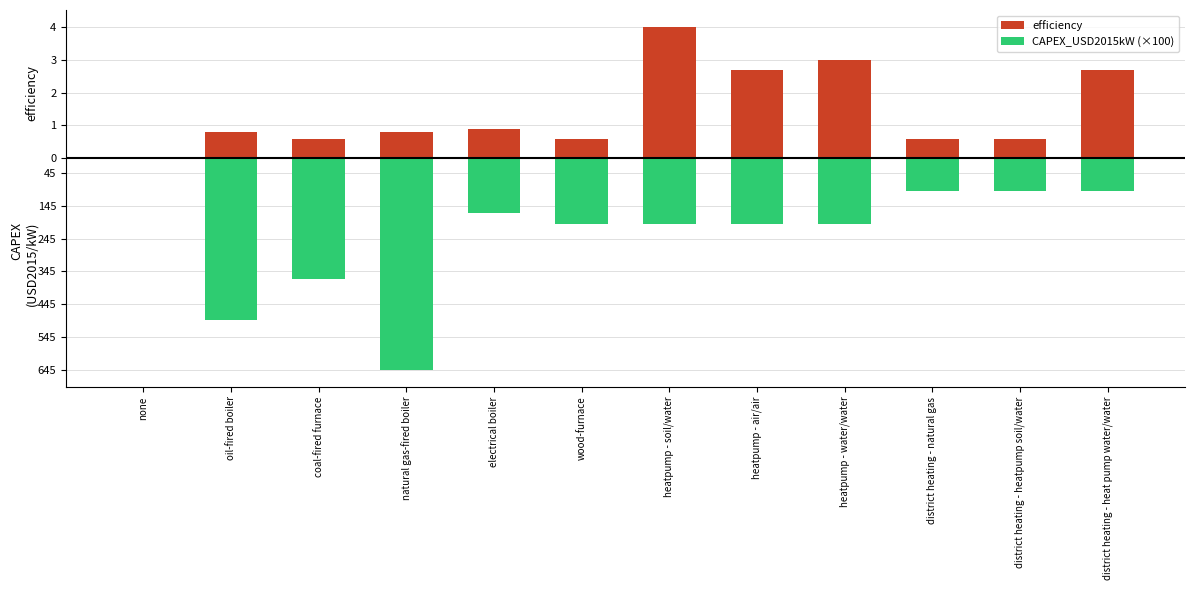

Reading left to right, list all the values displayed in this chart.

efficiency: 0.0	0.8	0.6	0.8	0.9	0.6	4.0	2.7	3.0	0.6	0.6	2.7
CAPEX_USD2015kW (×100): 0.0	-4.9	-3.7	-6.5	-1.7	-2.0	-2.0	-2.0	-2.0	-1.0	-1.0	-1.0